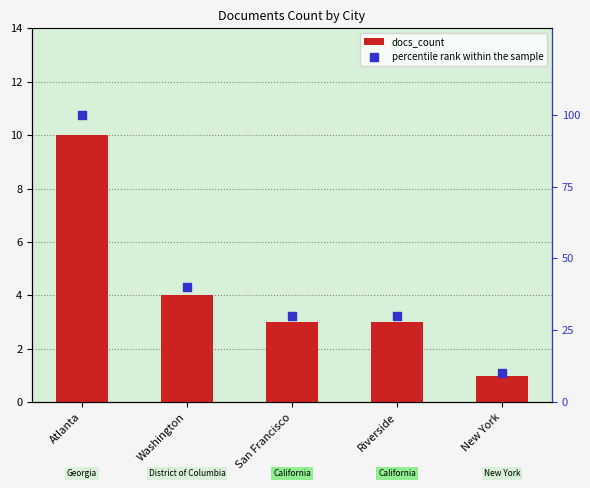

At which category is the sum across all series the highest?

Atlanta